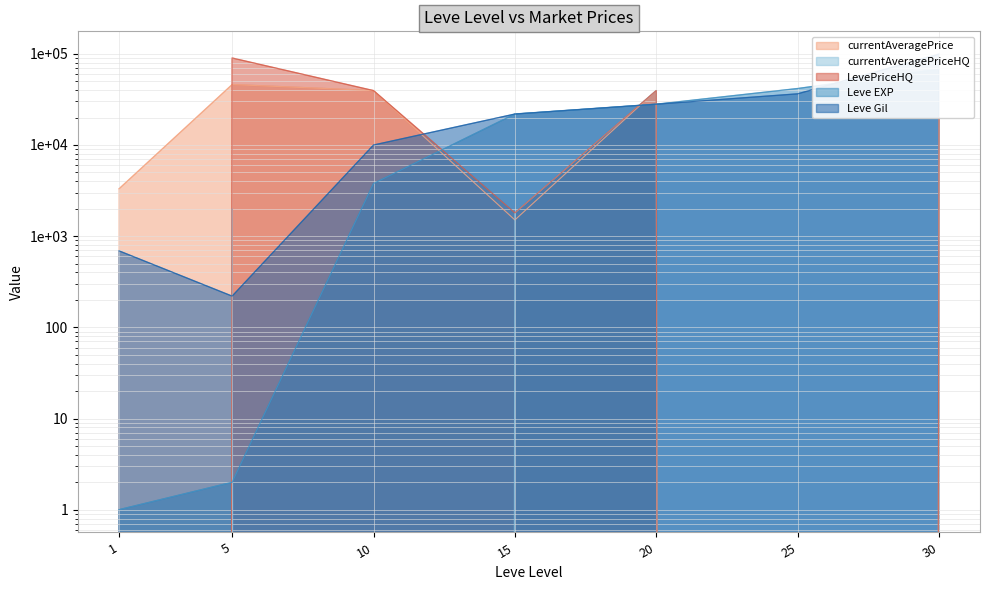

At which label does currentAveragePrice first exceed 19978?

5